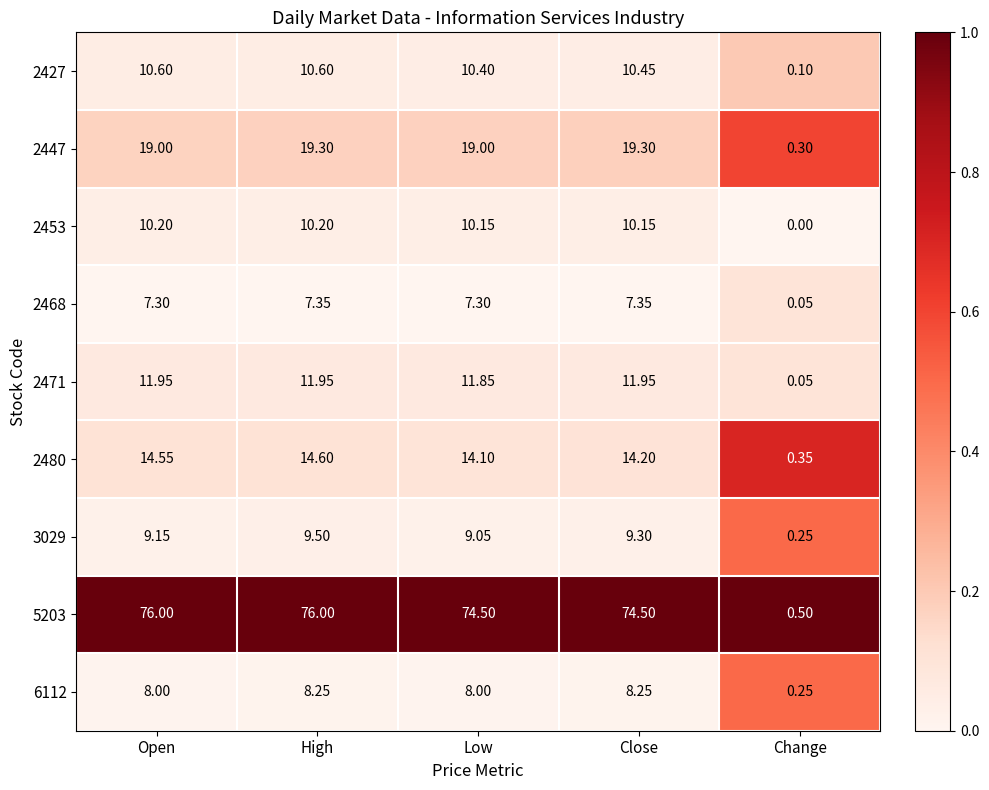

At which label does 3029 reach its peak?

High